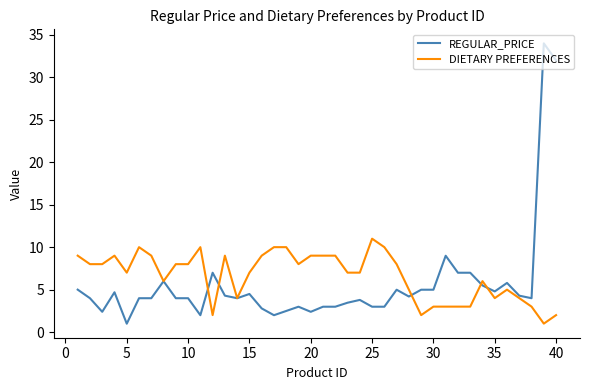

What is the smallest value displayed?

1.0